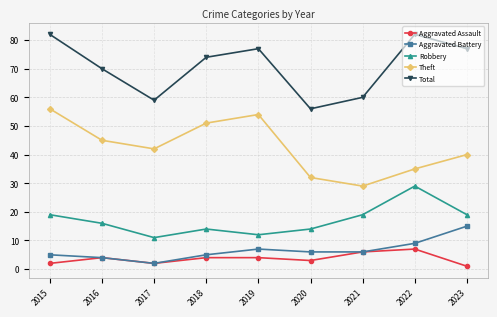

What is the approximate value of Robbery at 2020?

14